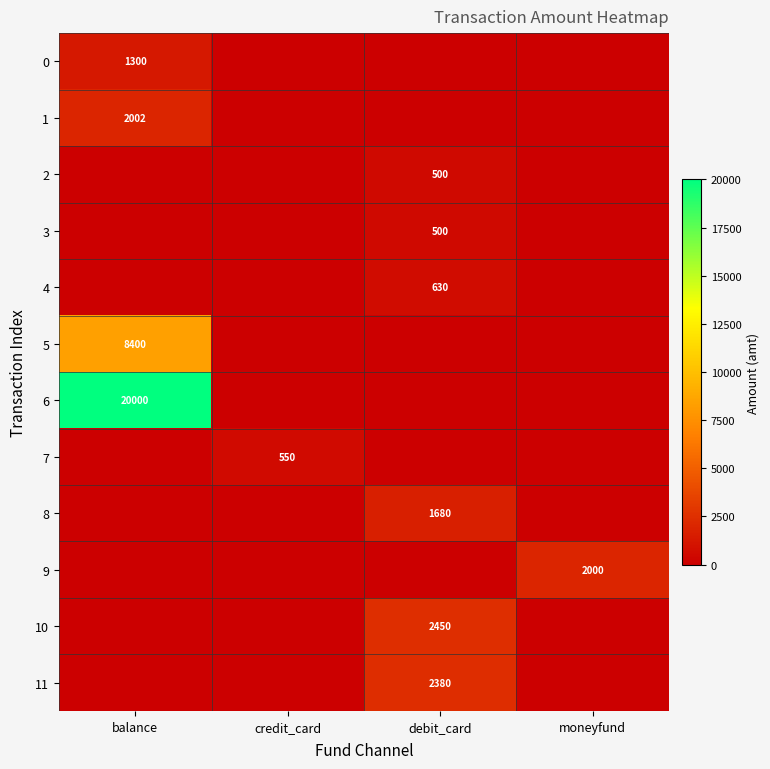

Is it true that 8 equals 1680 at debit_card?

True